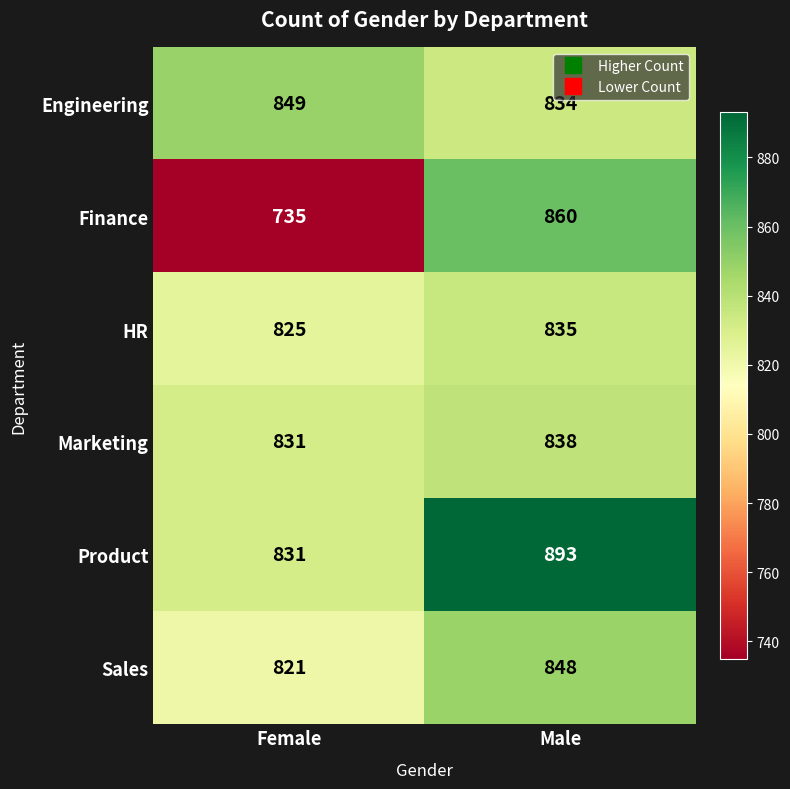

Is it true that Product equals 1527 at Male?

False